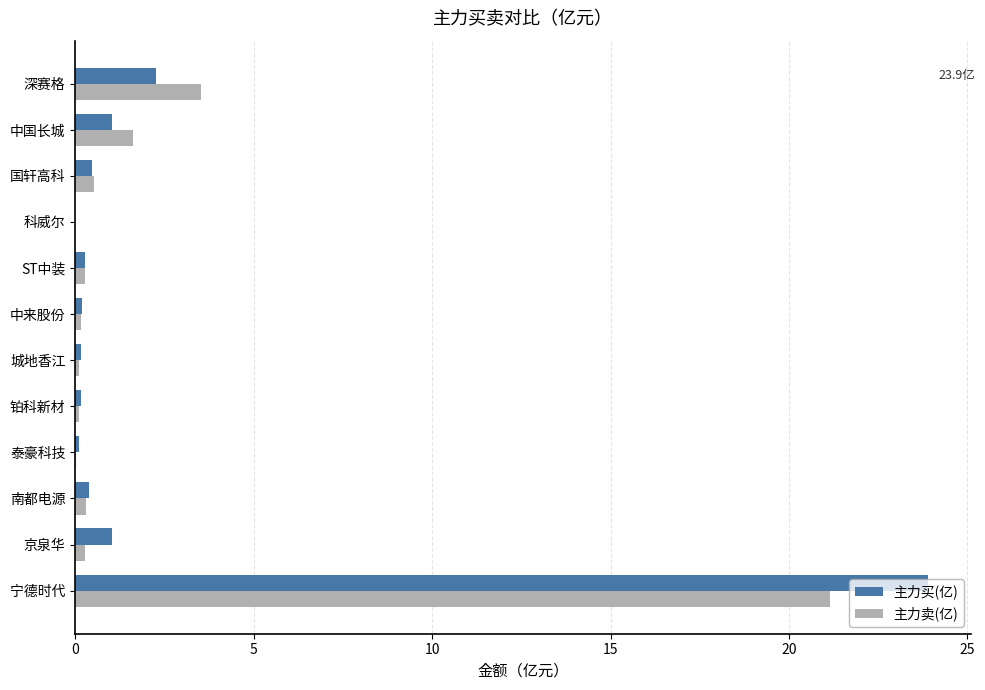

What is the sum of all 主力卖(亿) values?

28.0